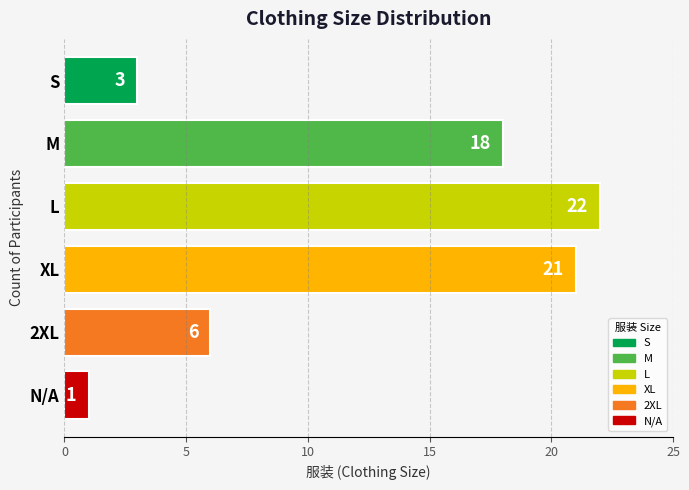

The chart shows a value of 18 at M. True or false?

True